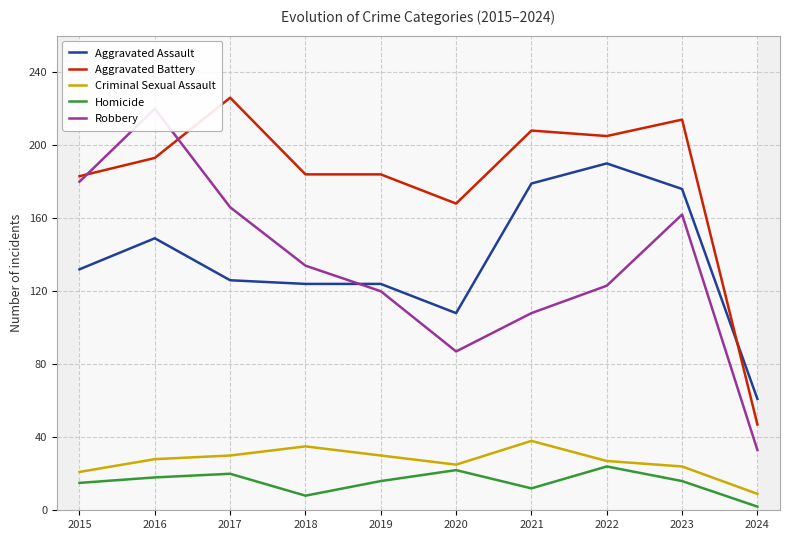

Where do Robbery and Aggravated Assault first cross each other?

2018 and 2019